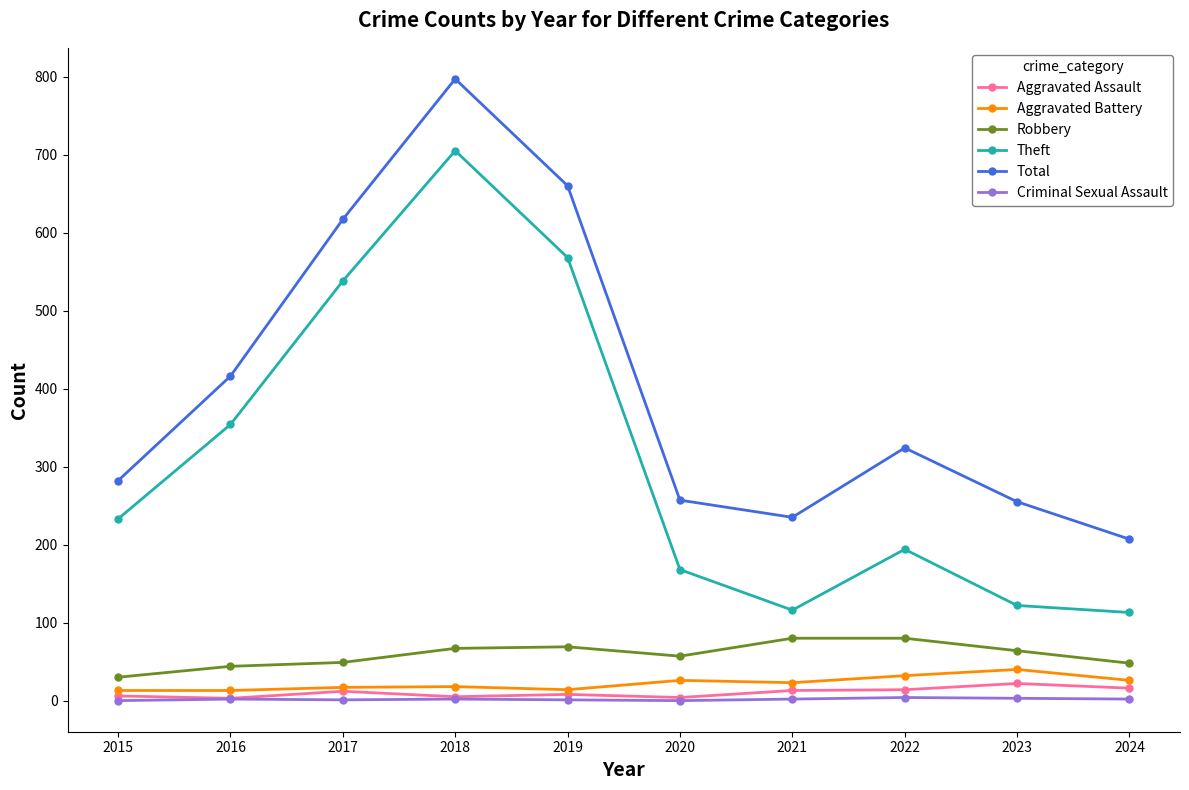

True or false: Total and Aggravated Assault intersect in this chart.

False